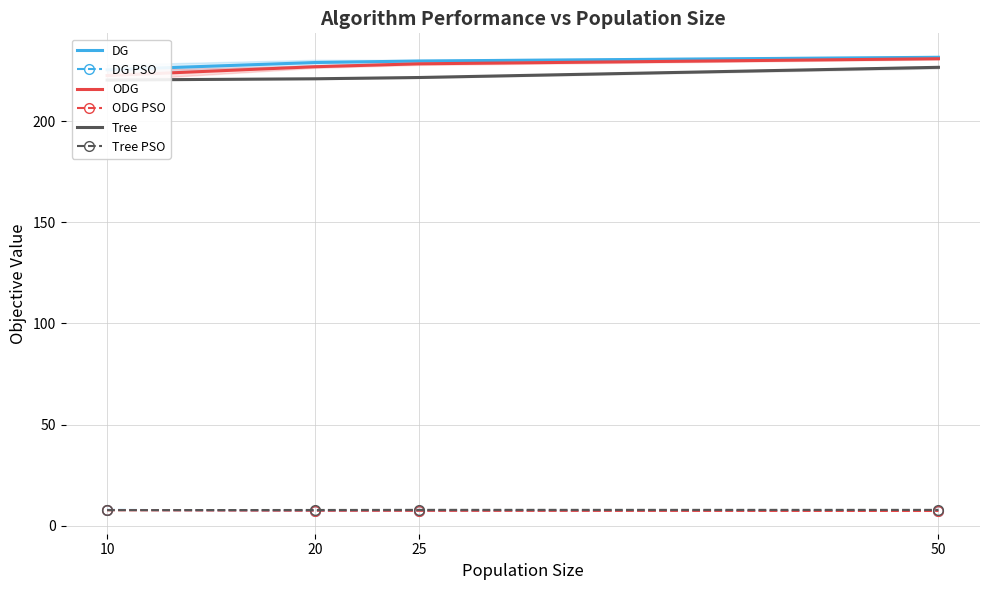

What are all the series names shown in the legend?

DG, DG PSO, ODG, ODG PSO, Tree, Tree PSO